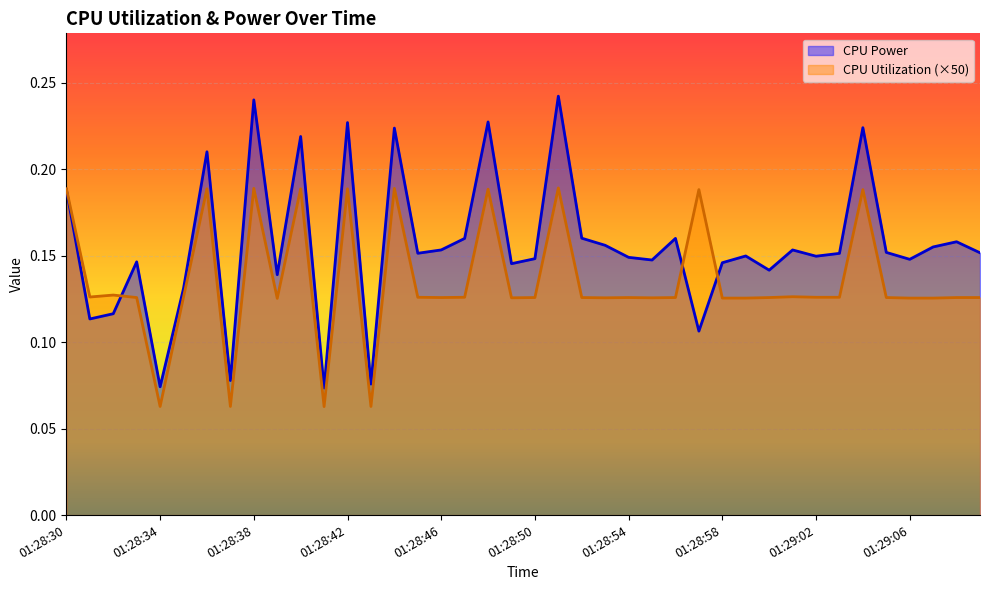

Reading left to right, list all the values displayed in this chart.

CPU Power: 0.2	0.1	0.1	0.1	0.1	0.1	0.2	0.1	0.2	0.1	0.2	0.1	0.2	0.1	0.2	0.2	0.2	0.2	0.2	0.1	0.1	0.2	0.2	0.2	0.1	0.1	0.2	0.1	0.1	0.1	0.1	0.2	0.1	0.2	0.2	0.2	0.1	0.2	0.2	0.2
CPU Utilization: 0.2	0.1	0.1	0.1	0.1	0.1	0.2	0.1	0.2	0.1	0.2	0.1	0.2	0.1	0.2	0.1	0.1	0.1	0.2	0.1	0.1	0.2	0.1	0.1	0.1	0.1	0.1	0.2	0.1	0.1	0.1	0.1	0.1	0.1	0.2	0.1	0.1	0.1	0.1	0.1